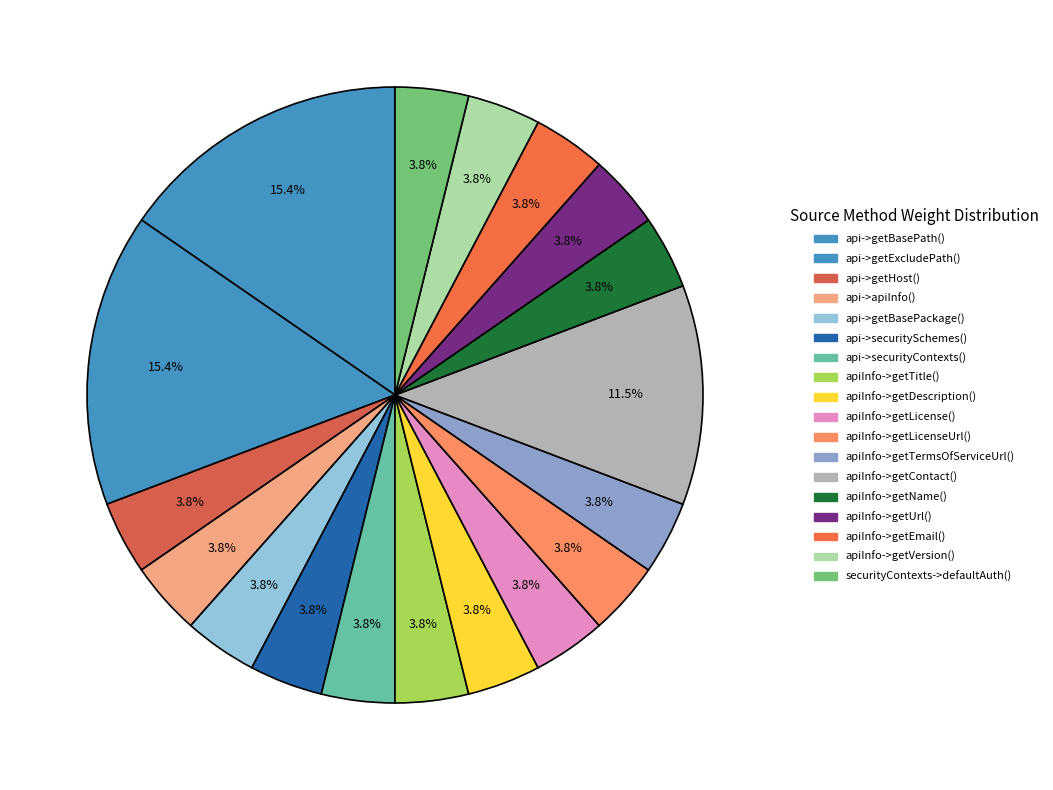

True or false: api->apiInfo() accounts for 1% of the total.

False